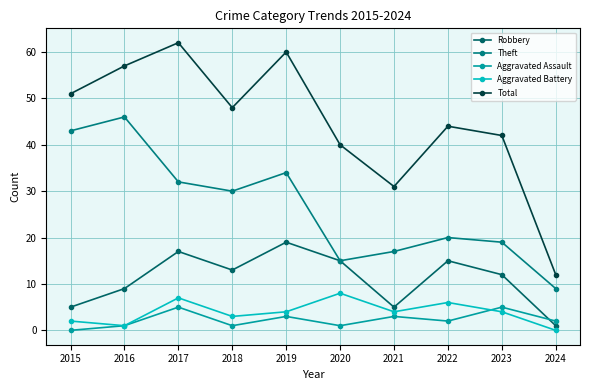

Is the value of Aggravated Battery at 2023 greater than the value of Theft at 2016?

No